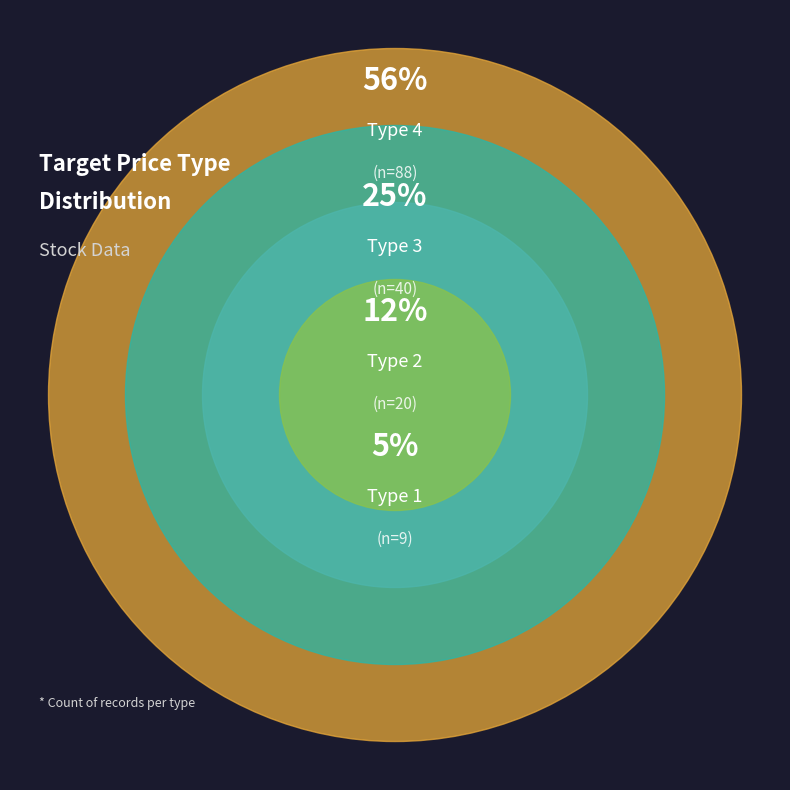

To the nearest percent, what is the difference between the 2 and 1 slice percentages?

7%